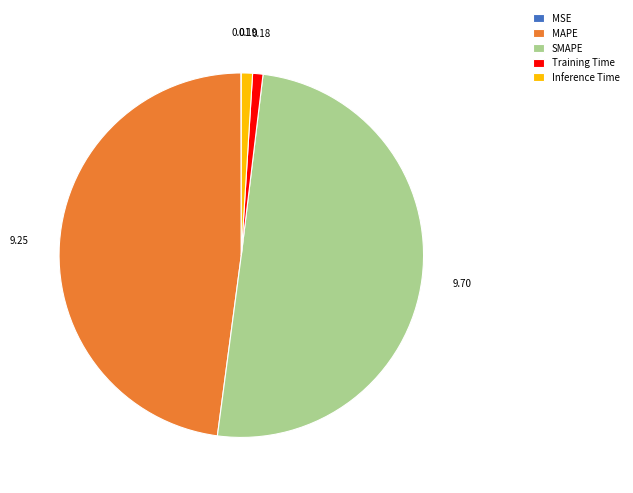

Which category has the biggest portion of the pie?

SMAPE